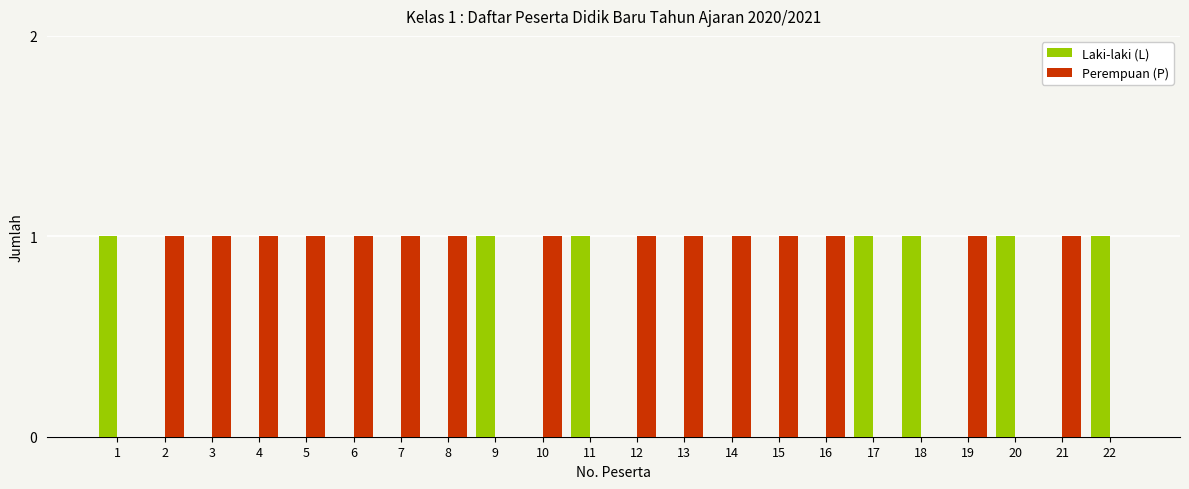

How many series are shown in this chart?

2